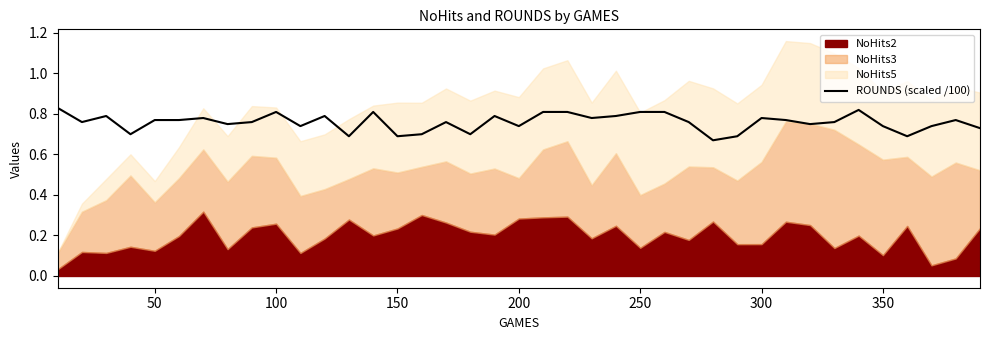

True or false: ROUNDS (scaled /100) has a value of 1.1 at 100.

False